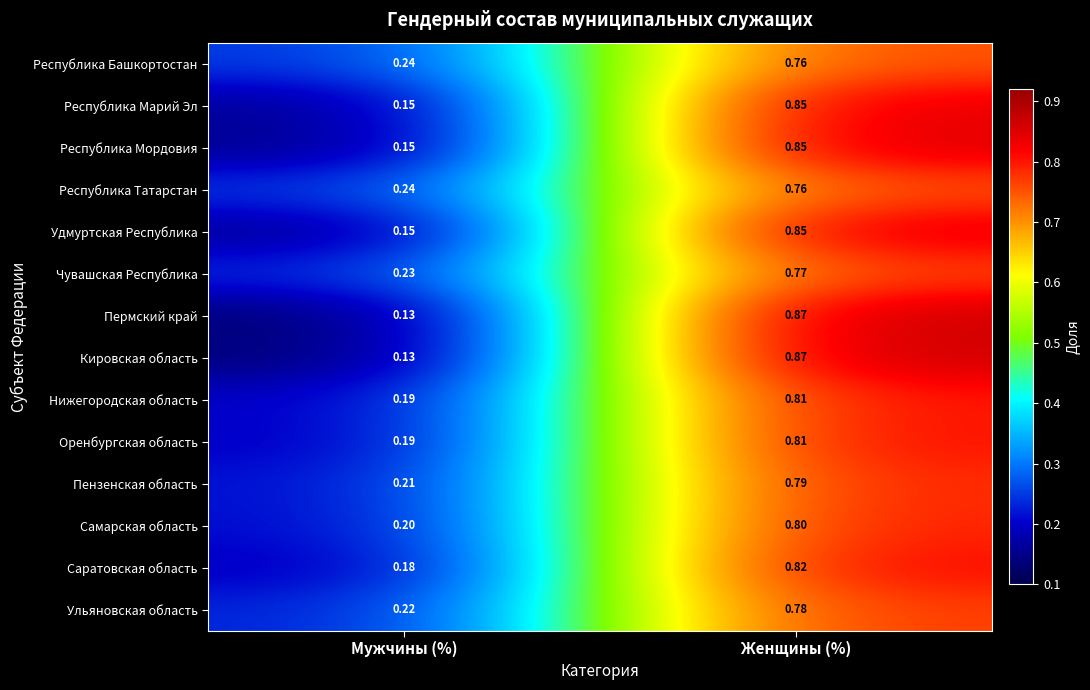

Rank the categories by Республика Мордовия value from highest to lowest.

Женщины (%), Мужчины (%)